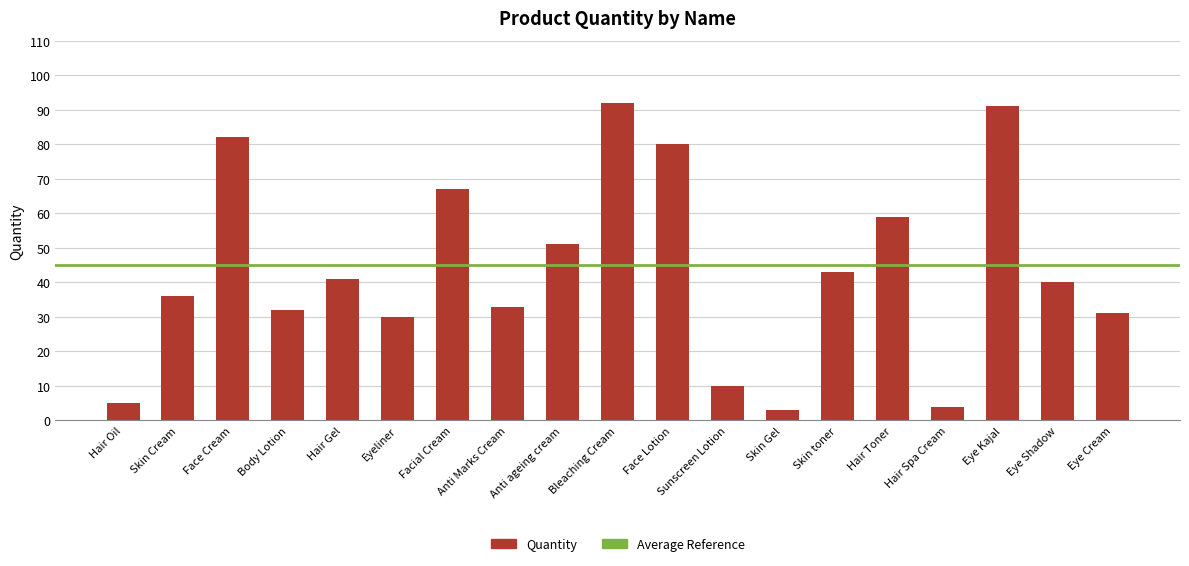

What is the label of the 7th bar from the right?

Skin Gel